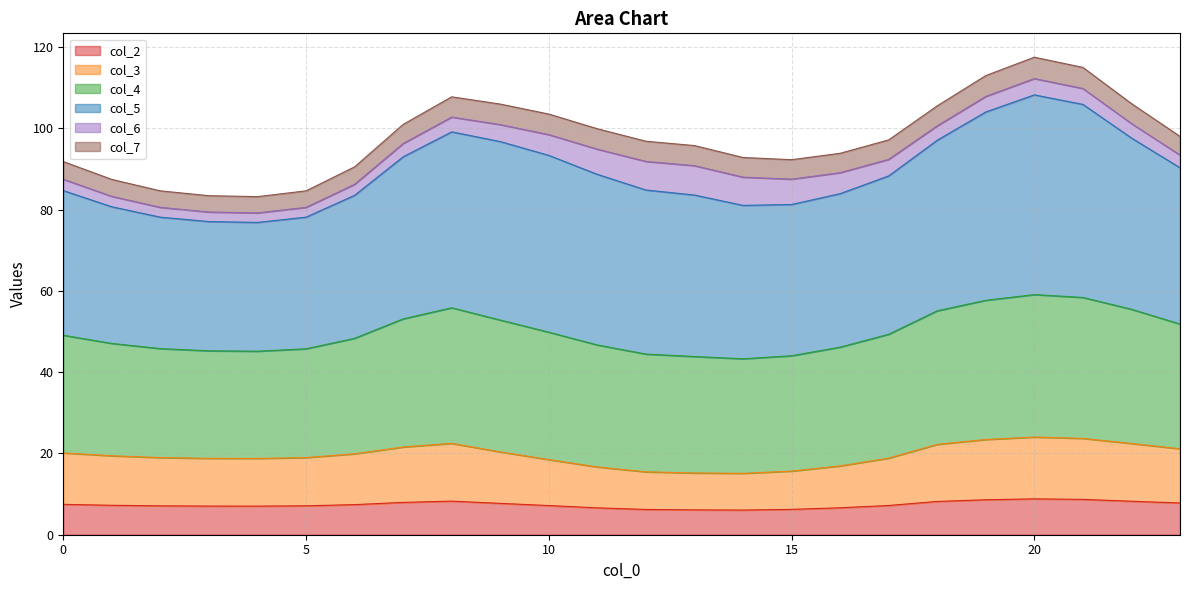

What is the maximum value for col_2?

8.8